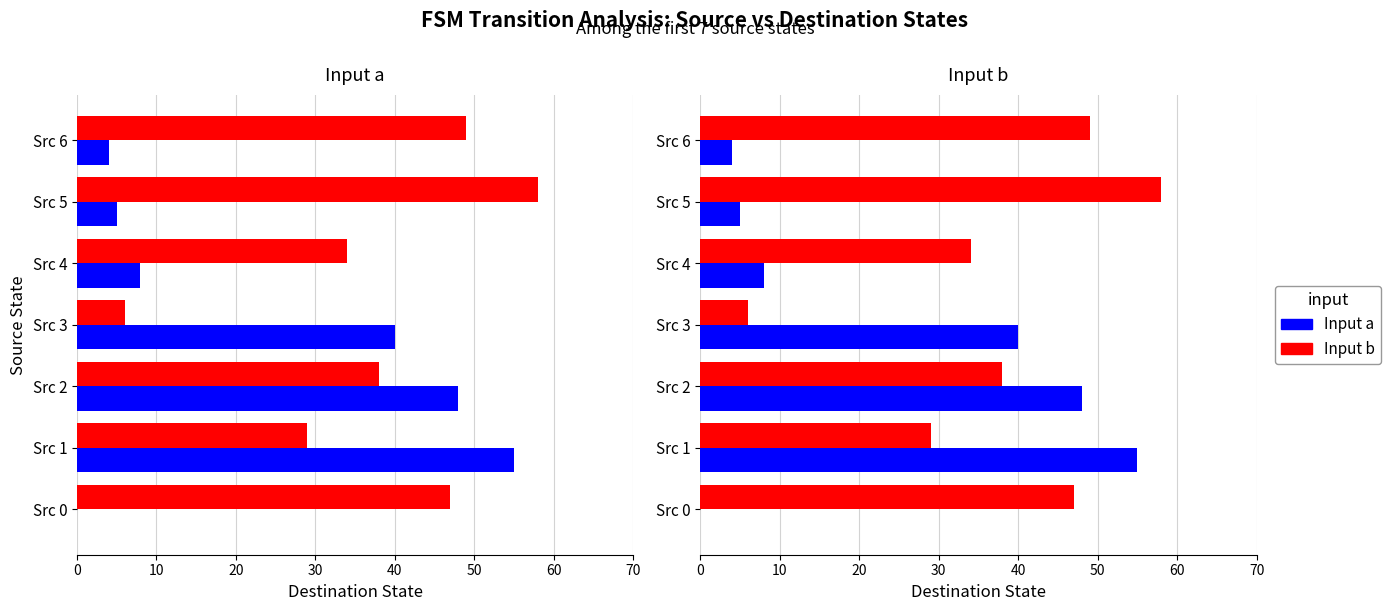

What is the sum of all Input a values?

160